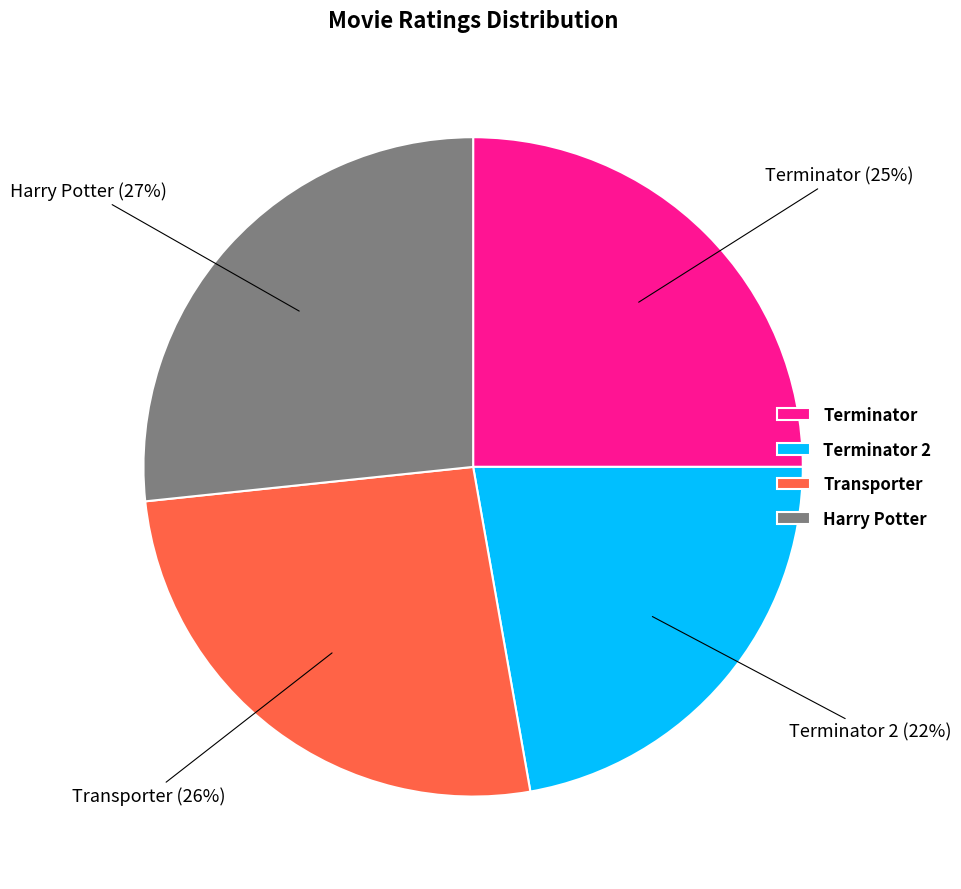

How many slices are in this pie chart?

4